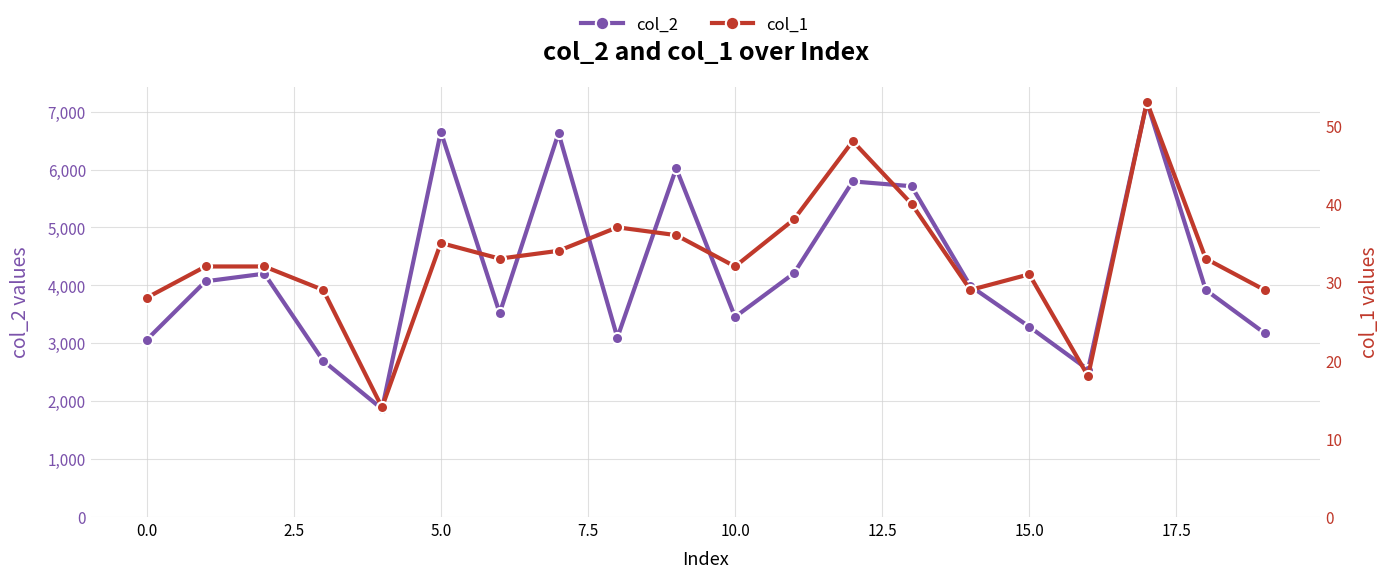

What is the sum of all col_1 values?

661